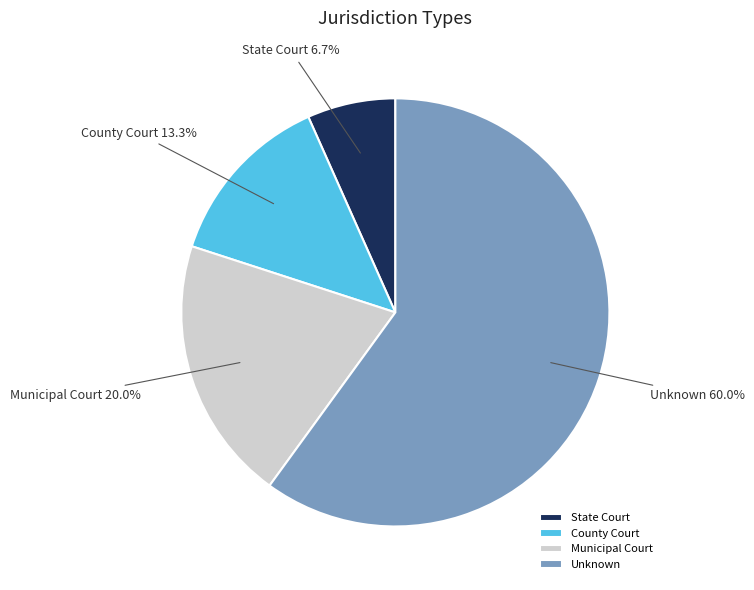

What portion of the pie excludes Unknown?

40.0%